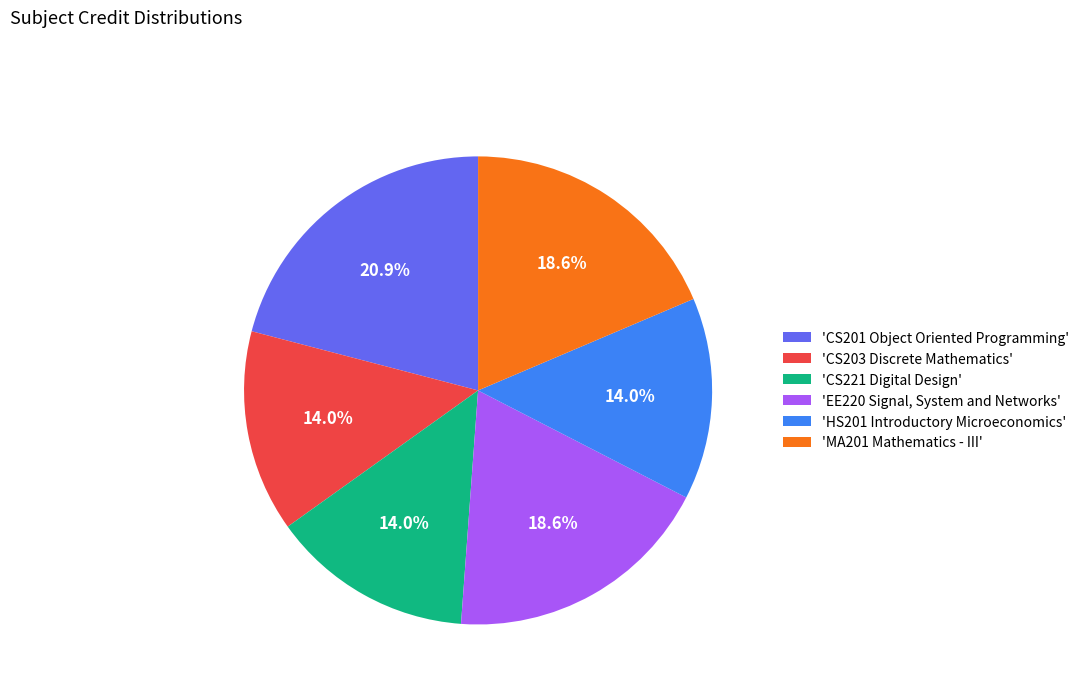

Which slice is the largest?

'CS201 Object Oriented Programming'